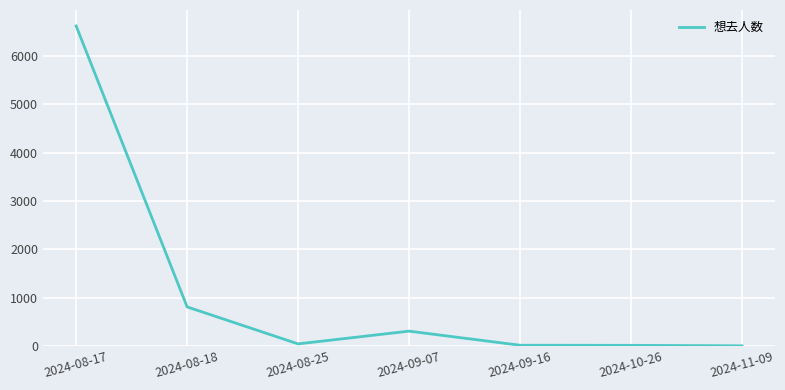

What is the difference between the maximum and minimum values?

6623